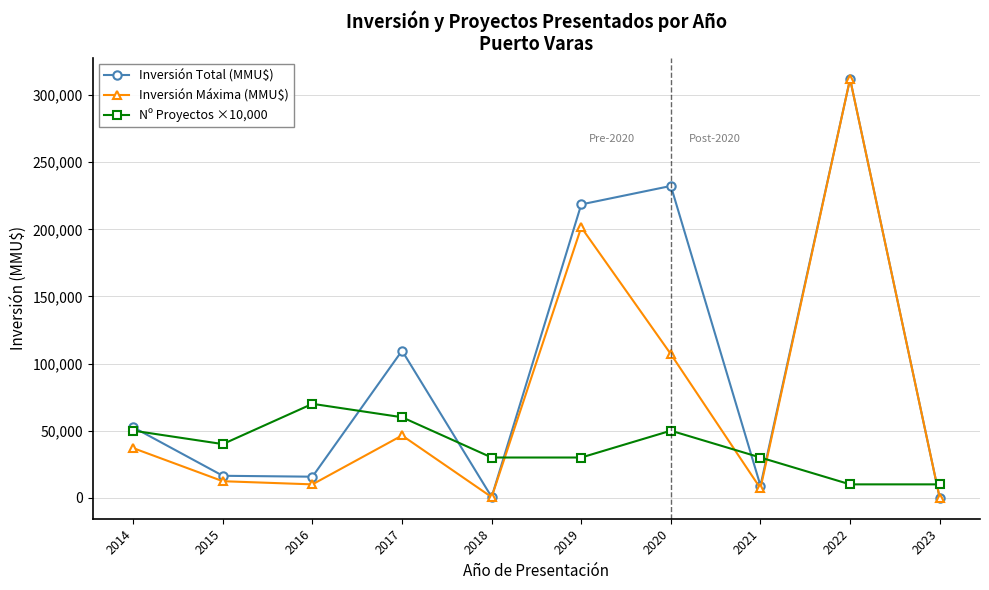

The value of Inversión Máxima (MMU$) at 2015 is 12346. True or false?

True